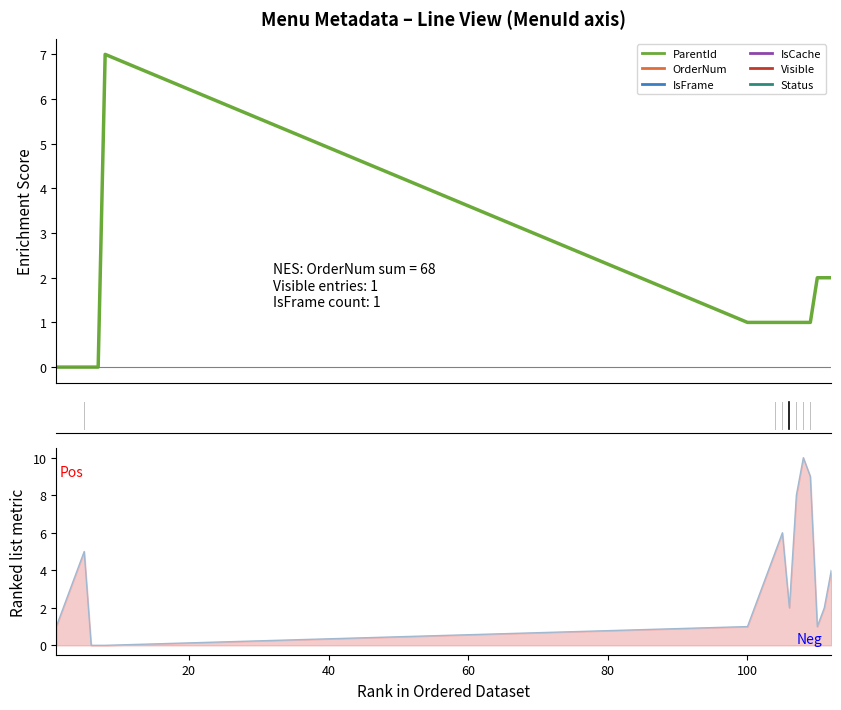

Is this an area chart (filled region under the line)?

No